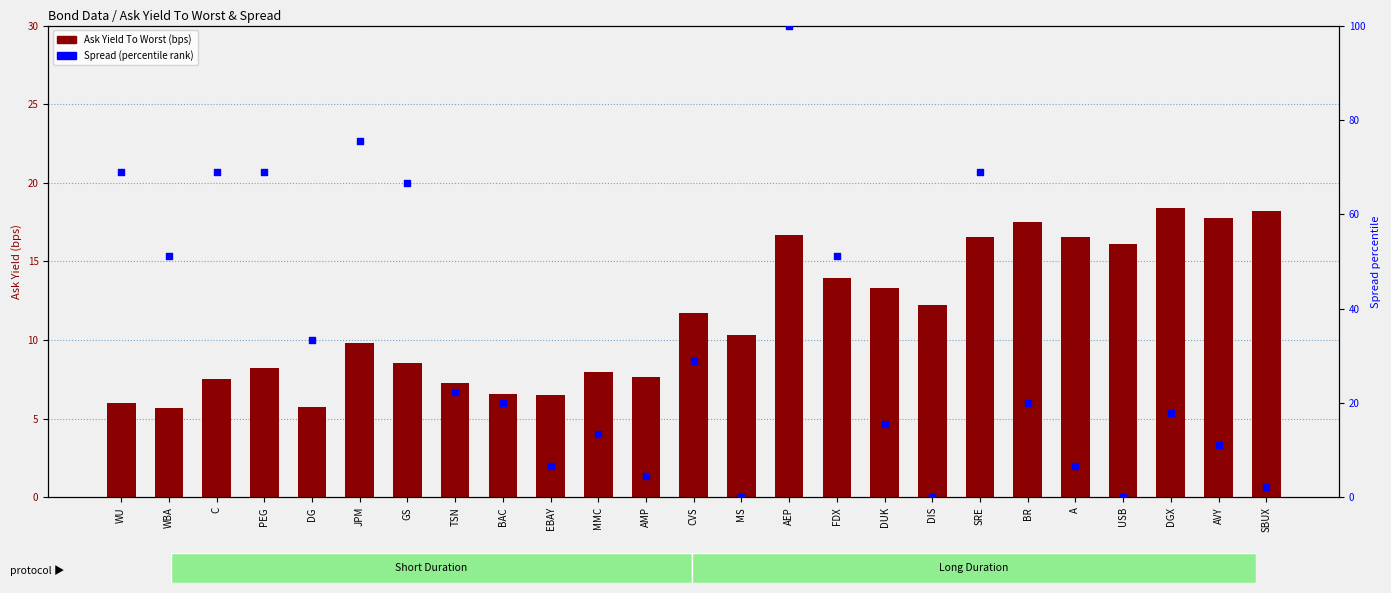

At which category is the sum across all series the highest?

AEP